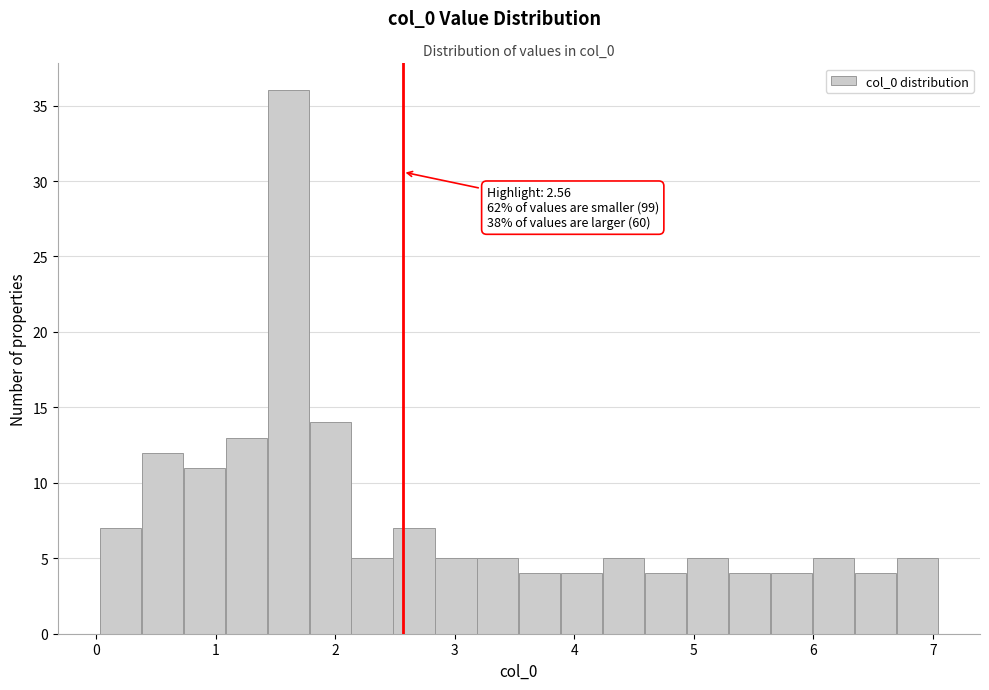

Around what value on the x-axis is the tallest bar? Give the approximate position of its centre, as read against the axis.

1.6